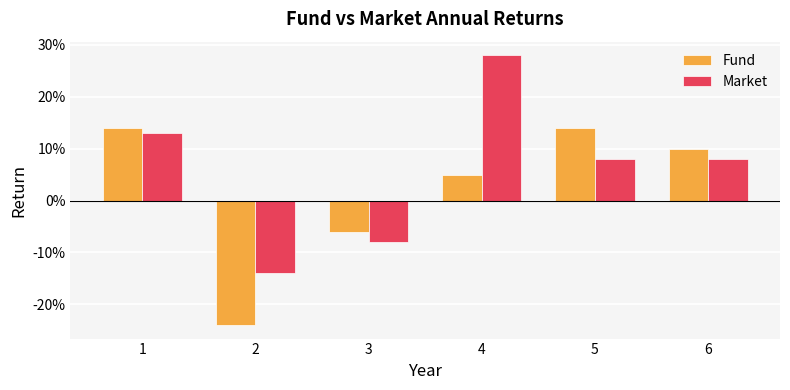

Rank the series by their average value, from lowest to highest.

Fund, Market